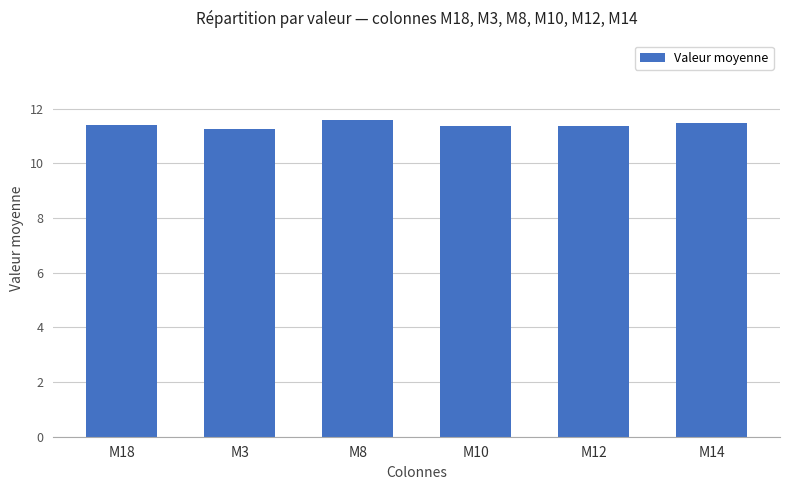

What position from the right is M18?

6